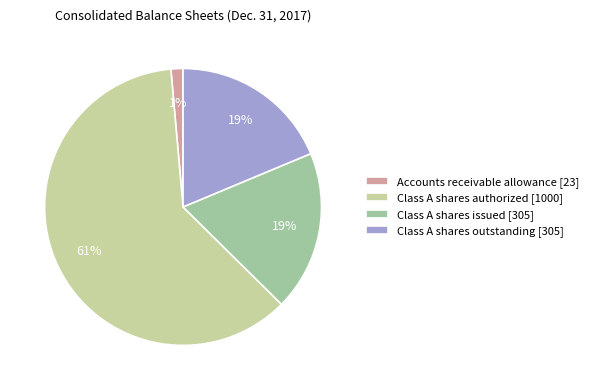

Between Class A shares authorized [1000] and Class A shares issued [305], which is larger?

Class A shares authorized [1000]